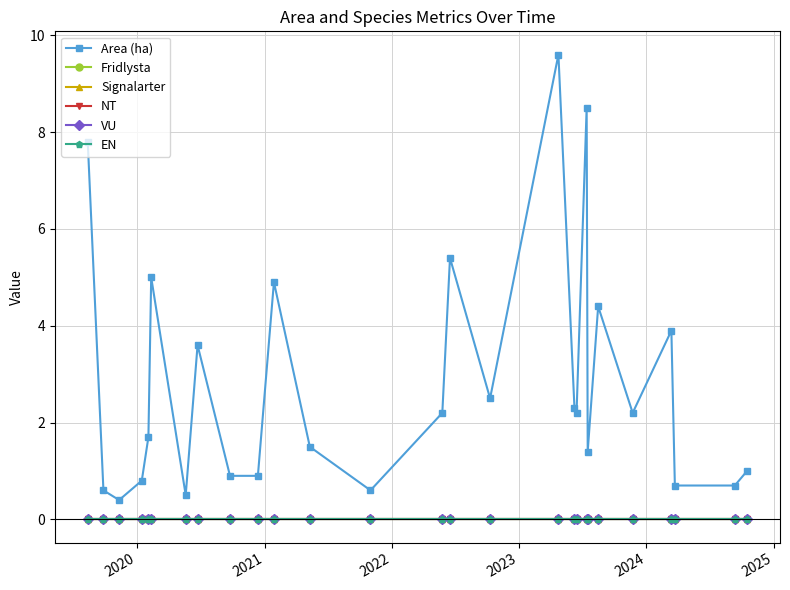

Reading right to left, extract all data points from this chart.

Area (ha): 1.0	0.7	0.7	3.9	2.2	4.4	1.4	8.5	2.2	2.3	9.6	2.5	5.4	2.2	0.6	1.5	4.9	0.9	0.9	3.6	0.5	5.0	1.7	0.8	0.4	0.6	7.8
Fridlysta: 0.0	0.0	0.0	0.0	0.0	0.0	0.0	0.0	0.0	0.0	0.0	0.0	0.0	0.0	0.0	0.0	0.0	0.0	0.0	0.0	0.0	0.0	0.0	0.0	0.0	0.0	0.0
Signalarter: 0.0	0.0	0.0	0.0	0.0	0.0	0.0	0.0	0.0	0.0	0.0	0.0	0.0	0.0	0.0	0.0	0.0	0.0	0.0	0.0	0.0	0.0	0.0	0.0	0.0	0.0	0.0
NT: 0.0	0.0	0.0	0.0	0.0	0.0	0.0	0.0	0.0	0.0	0.0	0.0	0.0	0.0	0.0	0.0	0.0	0.0	0.0	0.0	0.0	0.0	0.0	0.0	0.0	0.0	0.0
VU: 0.0	0.0	0.0	0.0	0.0	0.0	0.0	0.0	0.0	0.0	0.0	0.0	0.0	0.0	0.0	0.0	0.0	0.0	0.0	0.0	0.0	0.0	0.0	0.0	0.0	0.0	0.0
EN: 0.0	0.0	0.0	0.0	0.0	0.0	0.0	0.0	0.0	0.0	0.0	0.0	0.0	0.0	0.0	0.0	0.0	0.0	0.0	0.0	0.0	0.0	0.0	0.0	0.0	0.0	0.0